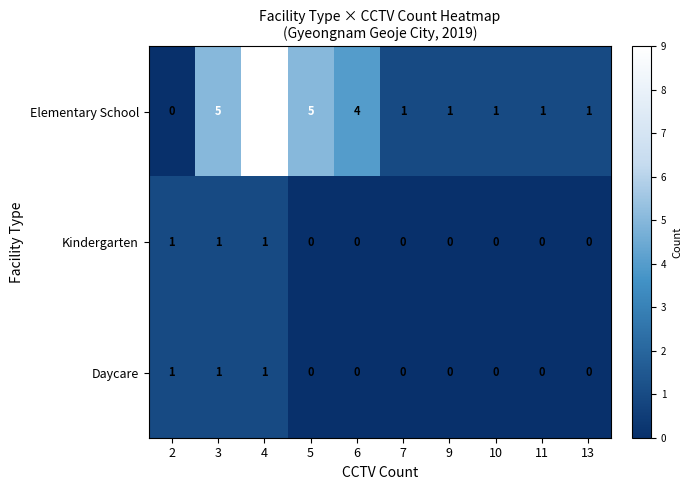

What is the difference between the second highest and second lowest values in the Elementary School series?

4